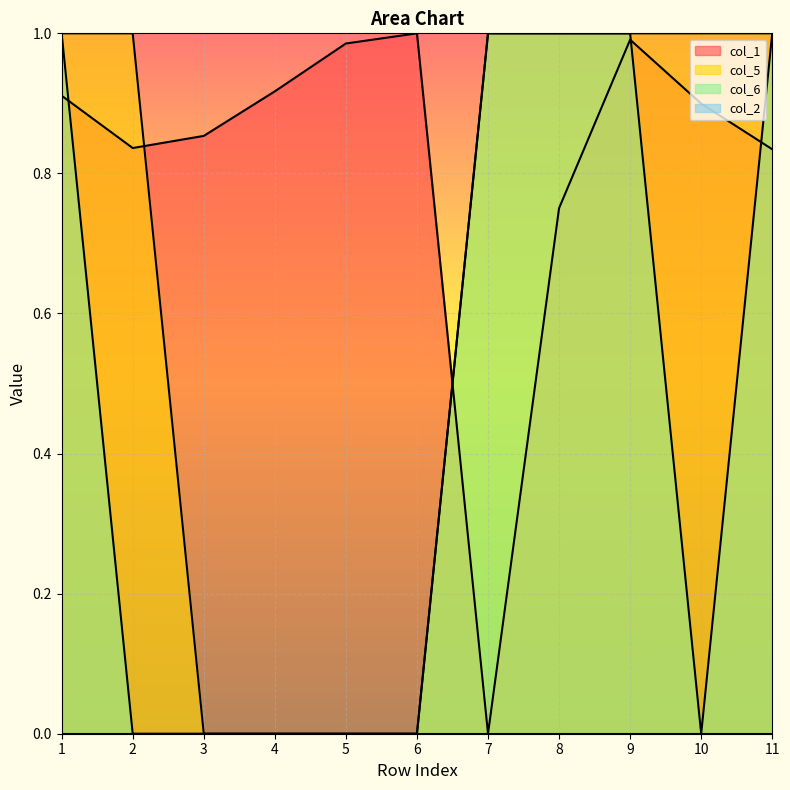

Is it true that col_5 equals 0.0 at 3?

True